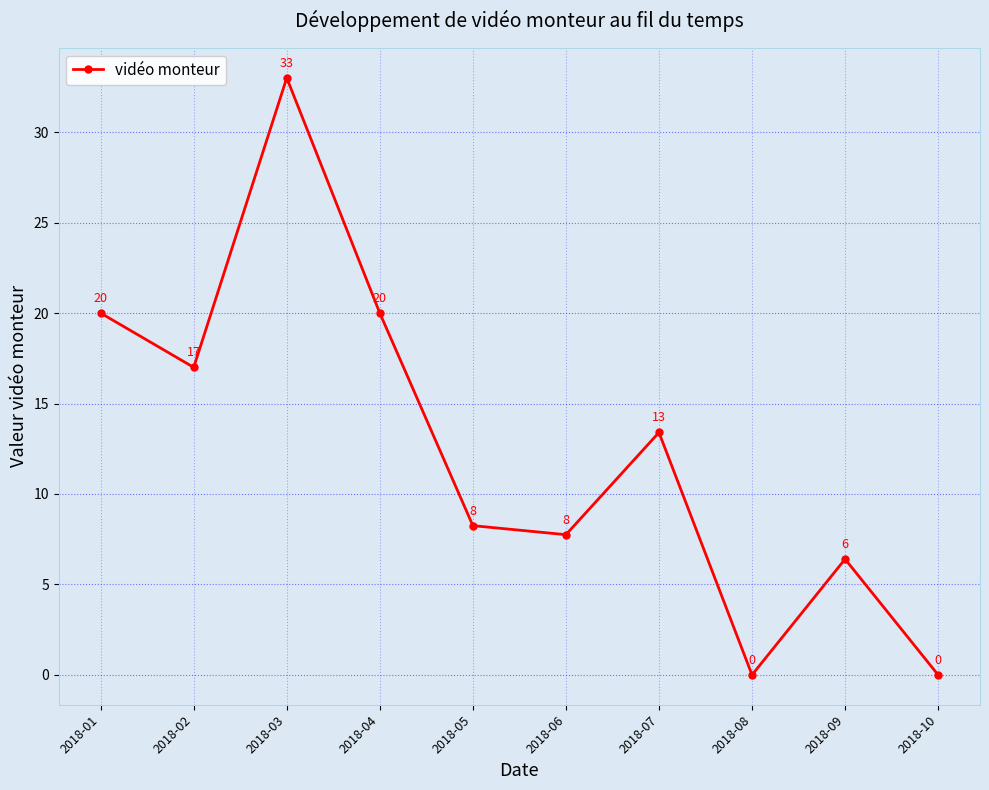

What is the ratio of the value at 2018-07 to the value at 2018-04?

0.7